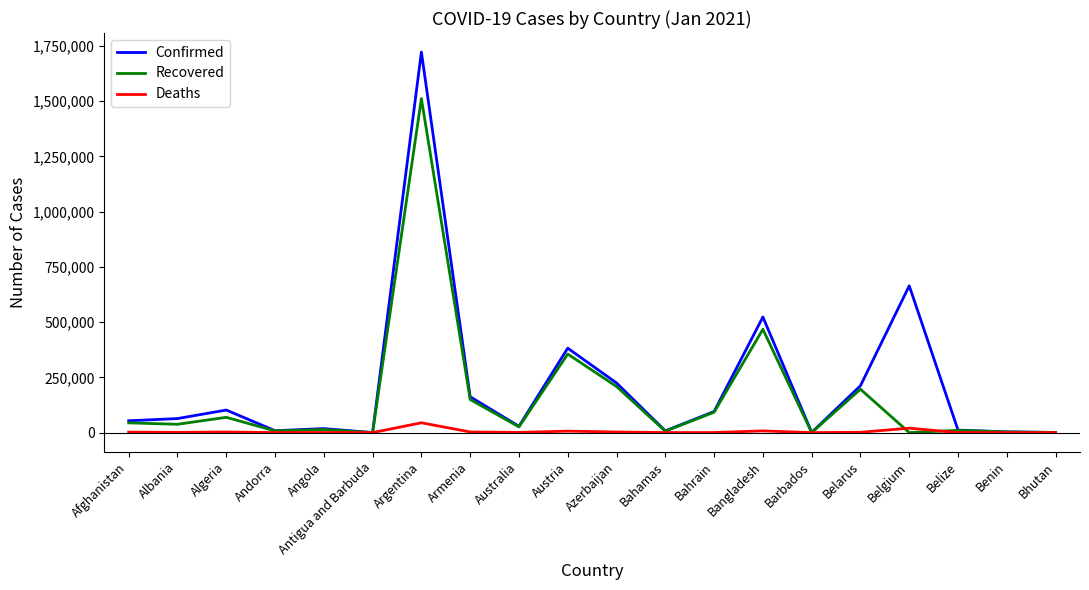

Which series has the largest total across all categories?

Confirmed